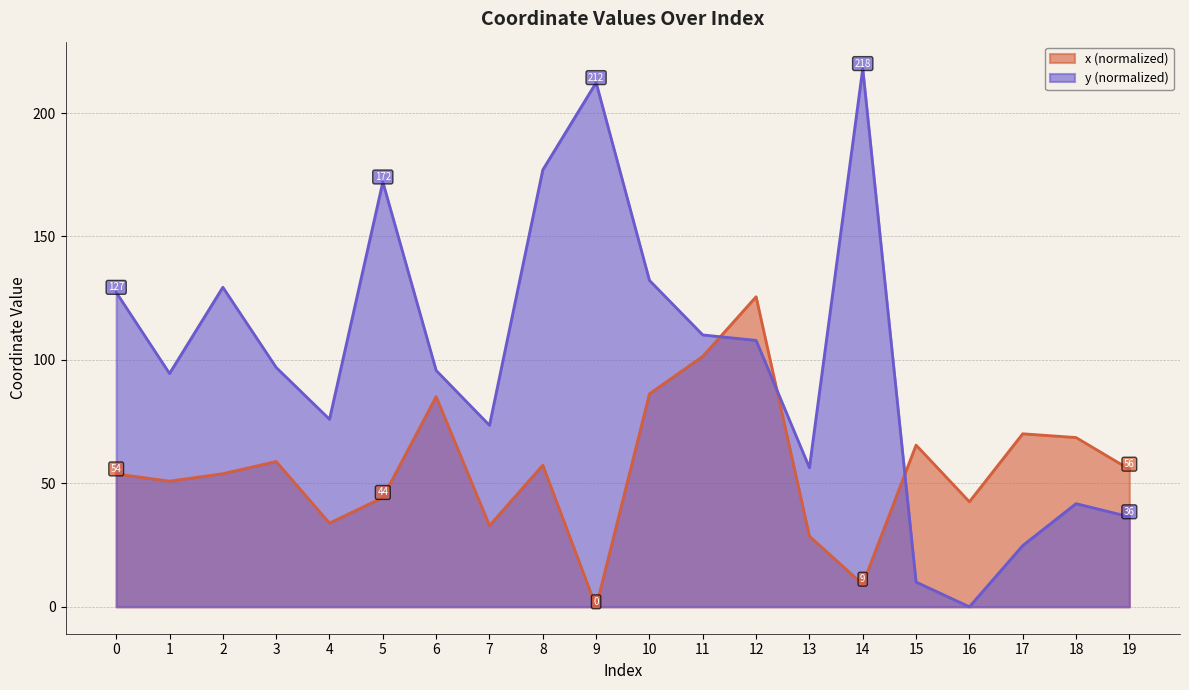

Rank the series at 14 from highest to lowest value.

y (normalized), x (normalized)